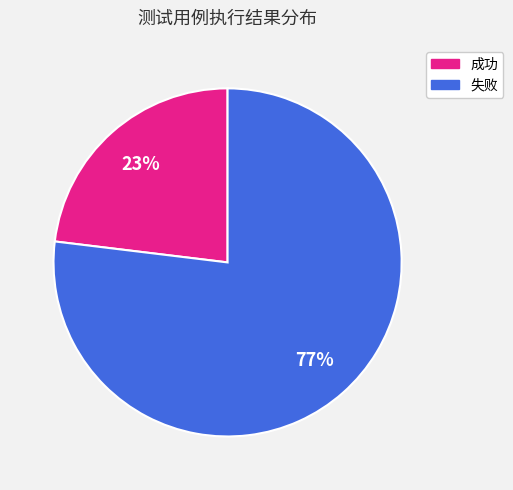

Count the number of slices in the pie.

2